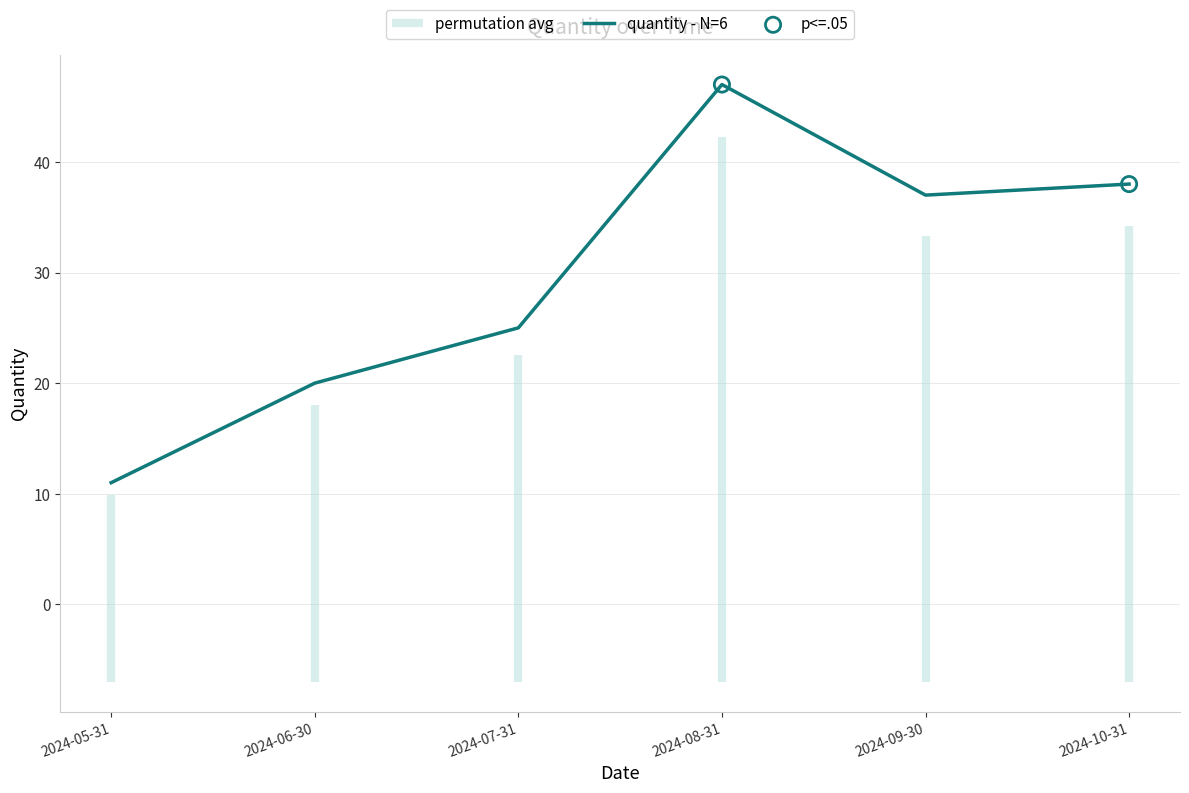

What is the ratio of the value at 2024-10-31 to the value at 2024-09-30?

1.0